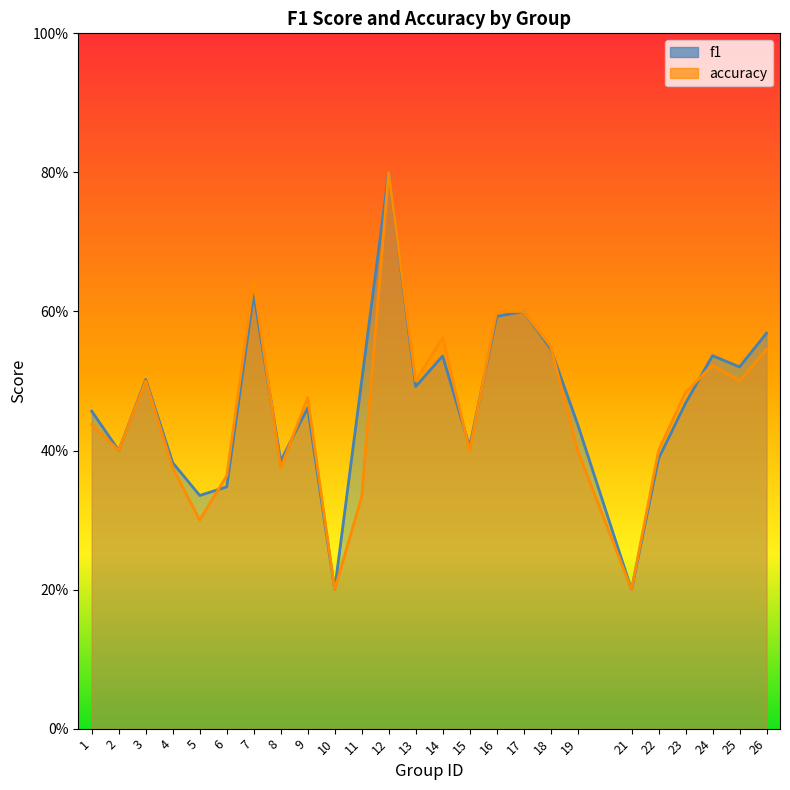

At which category does accuracy reach its first local peak?

3